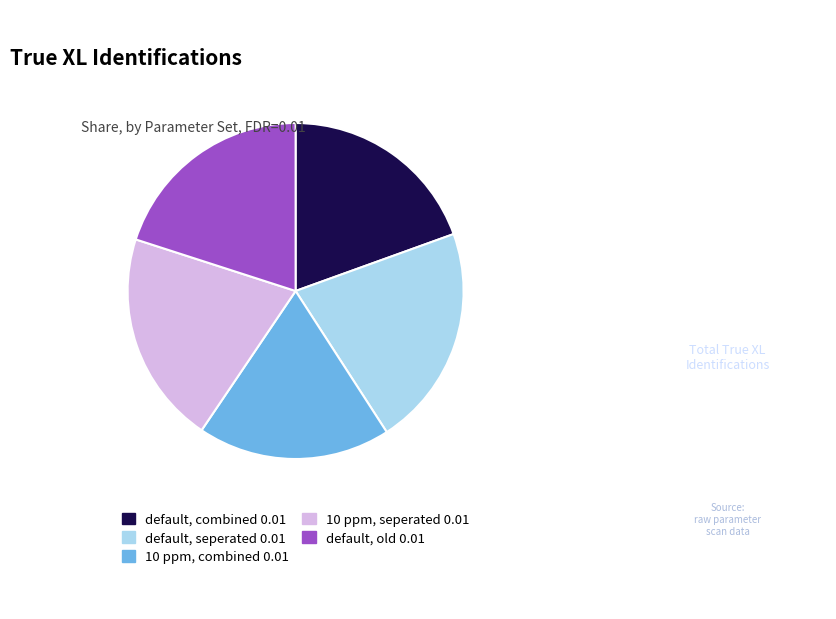

Do default, combined 0.01 and 10 ppm, seperated 0.01 together represent more than half of the pie?

No